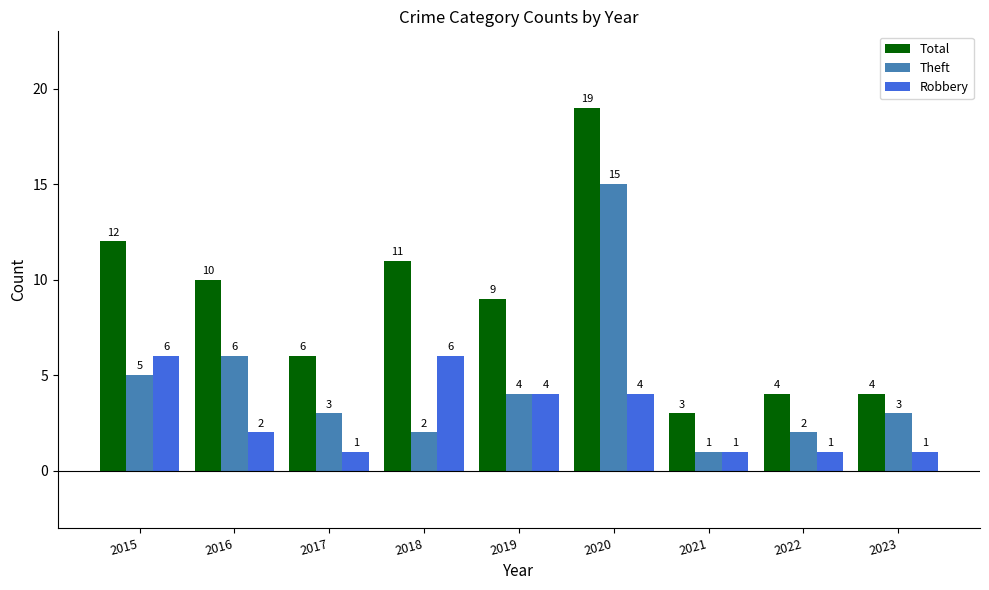

Rank the series at 2015 from highest to lowest value.

Total, Robbery, Theft